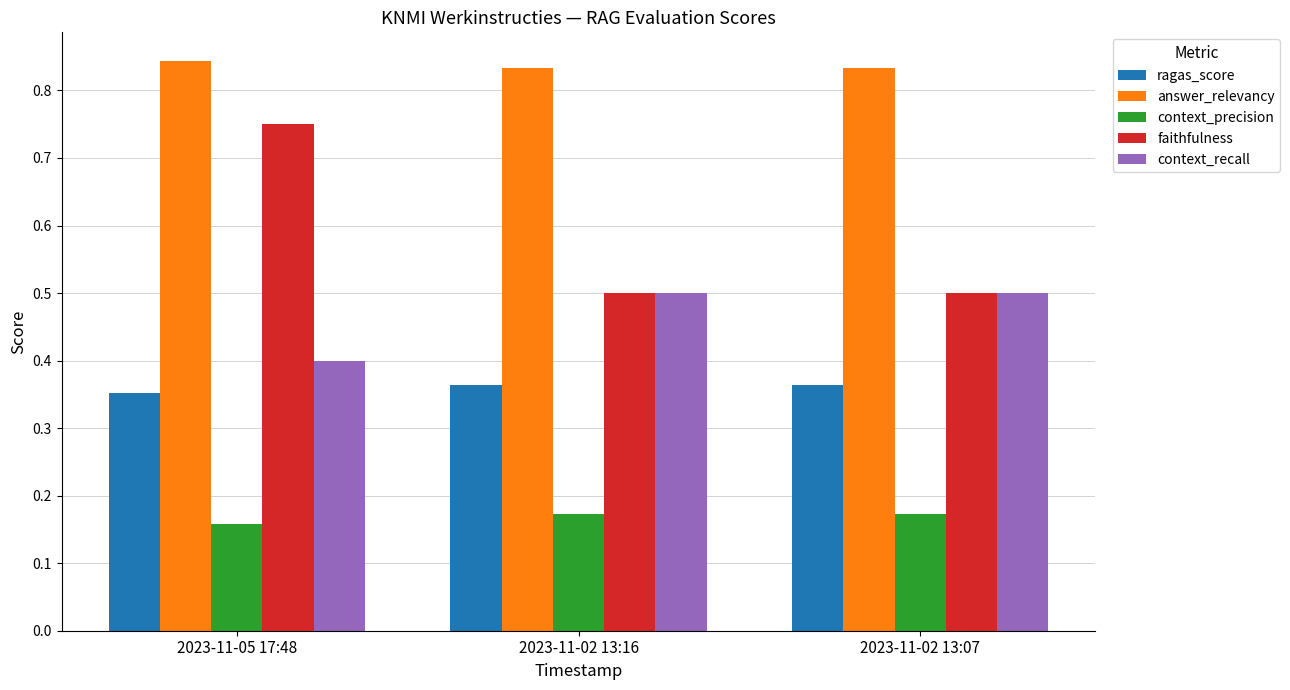

What is the sum of the faithfulness values at 2023-11-02 13:07 and 2023-11-02 13:16?

1.0